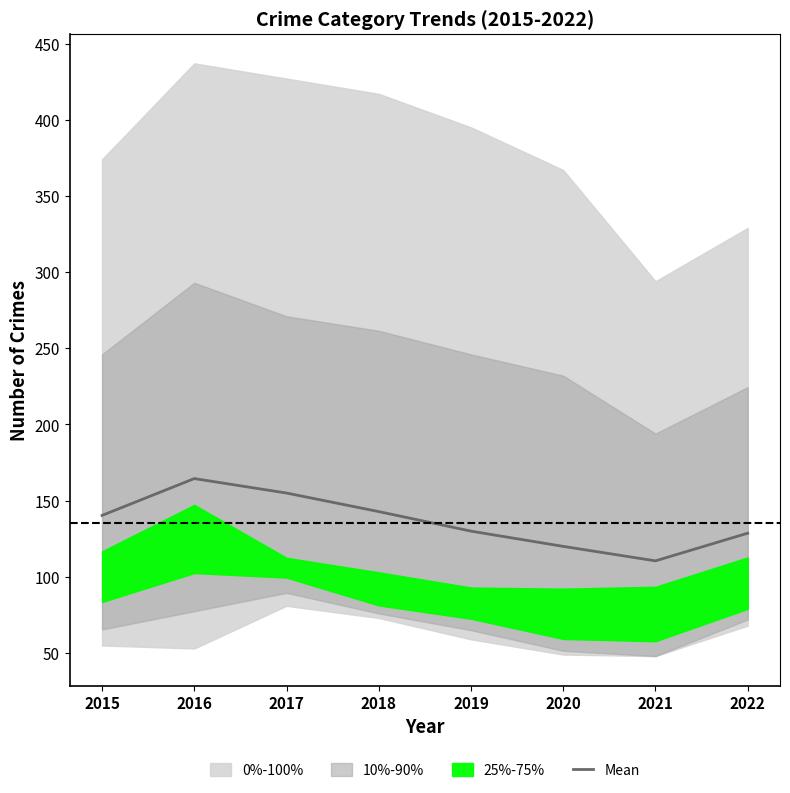

Between 2016 and 2020, which is larger?

2016